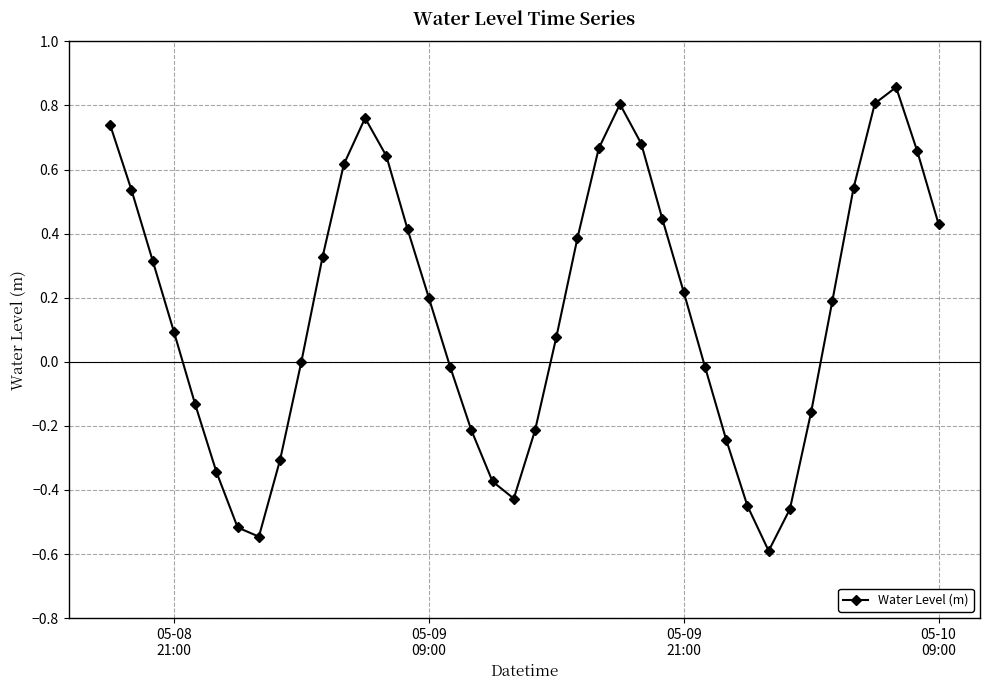

What is the sum of all values?

6.4